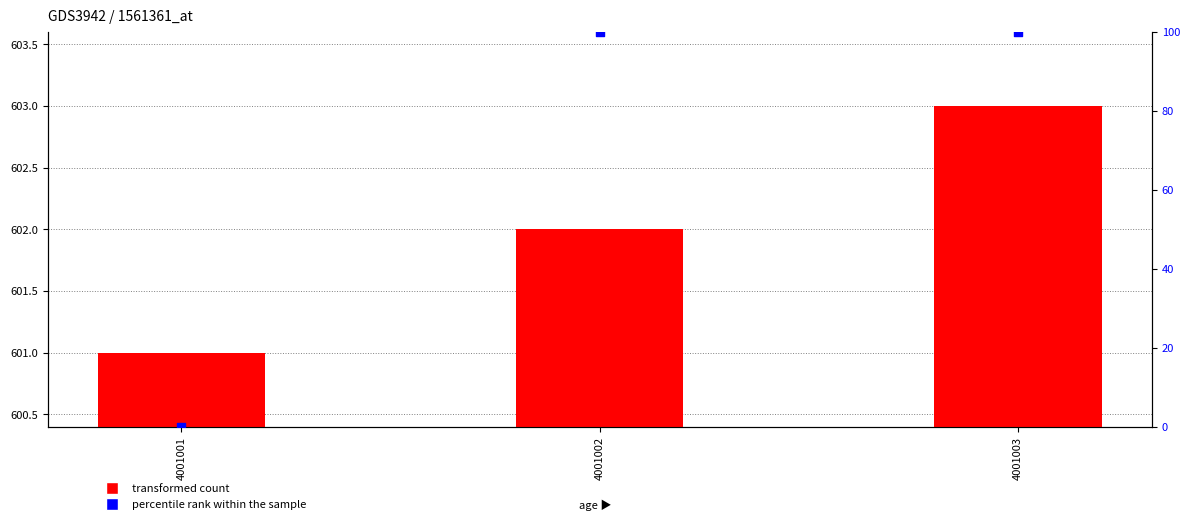

What are all the series names shown in the legend?

transformed count, percentile rank within the sample